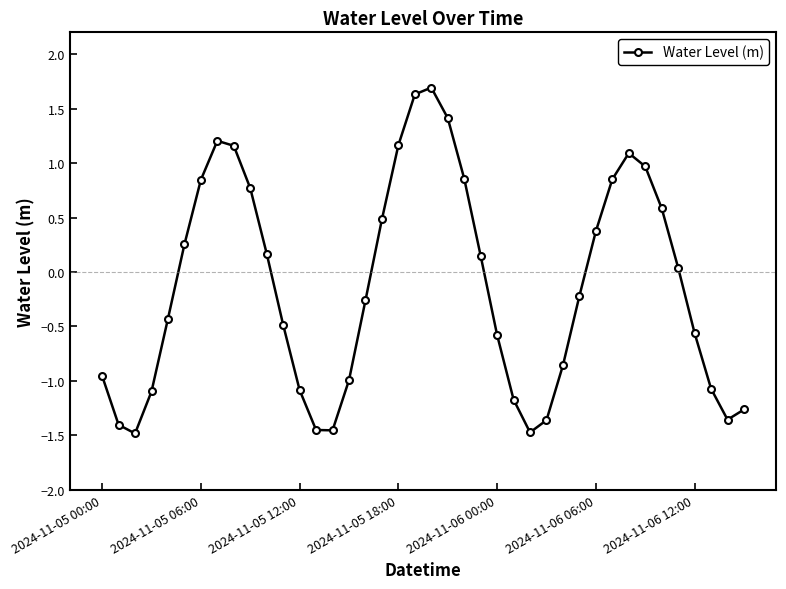

What is the value of the 21st point from the left?

1.7